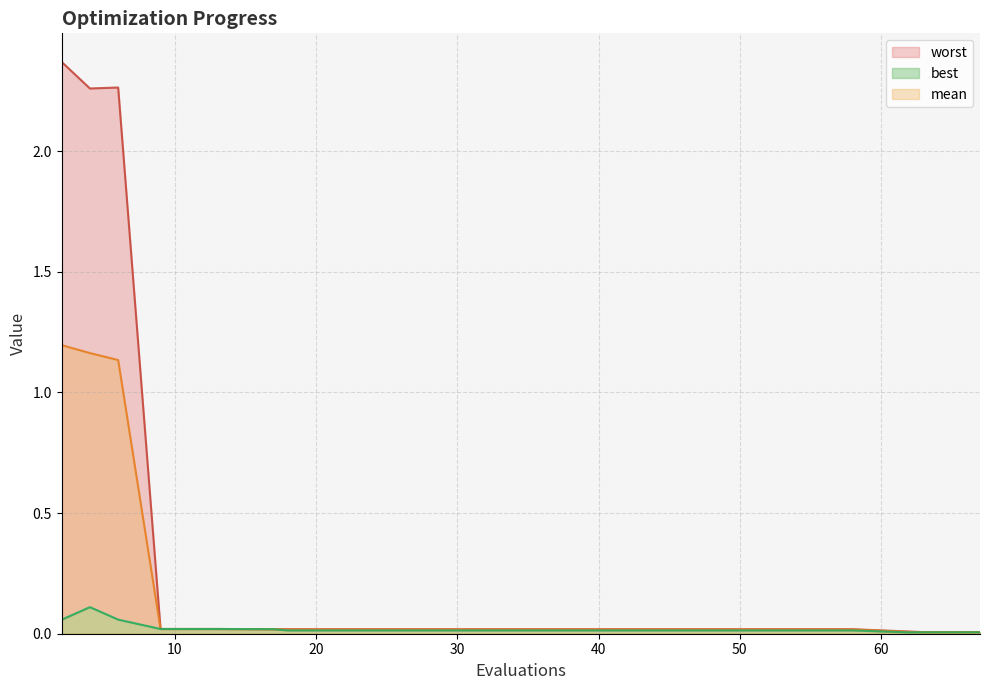

Rank the series by their maximum value, from highest to lowest.

worst, mean, best